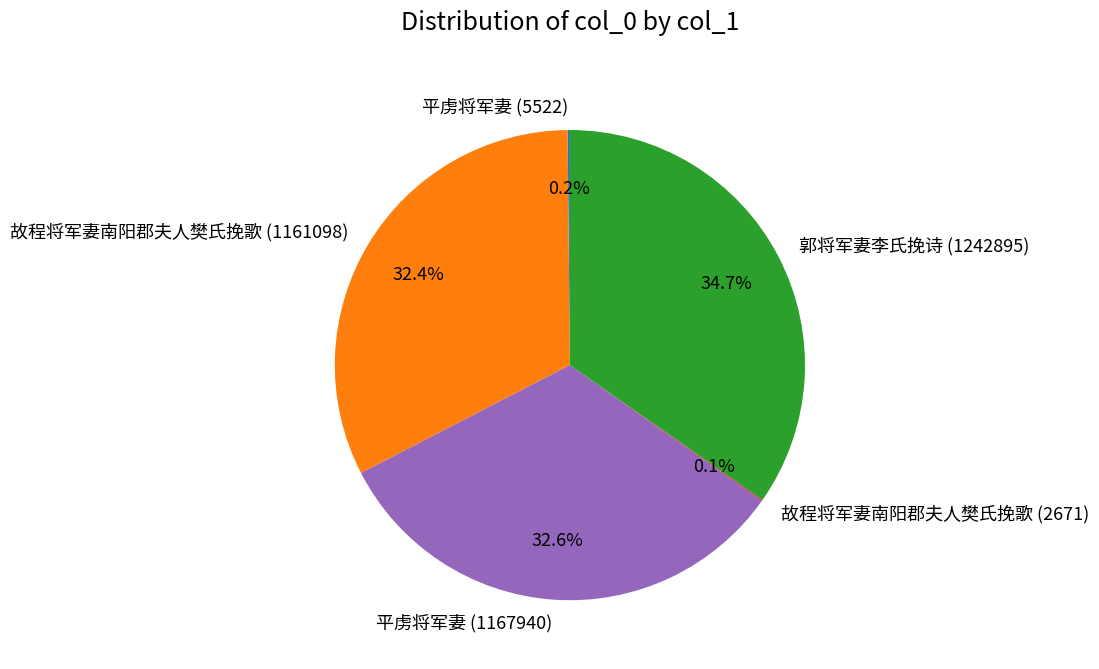

To the nearest percent, what is the average slice percentage?

20%